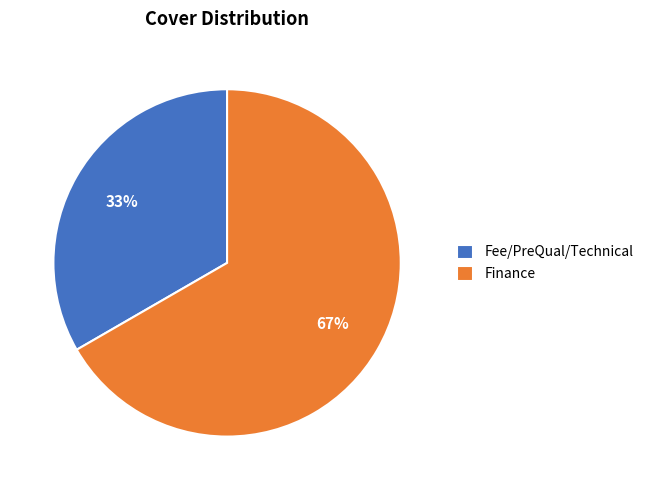

Which category has the smallest portion of the pie?

Fee/PreQual/Technical